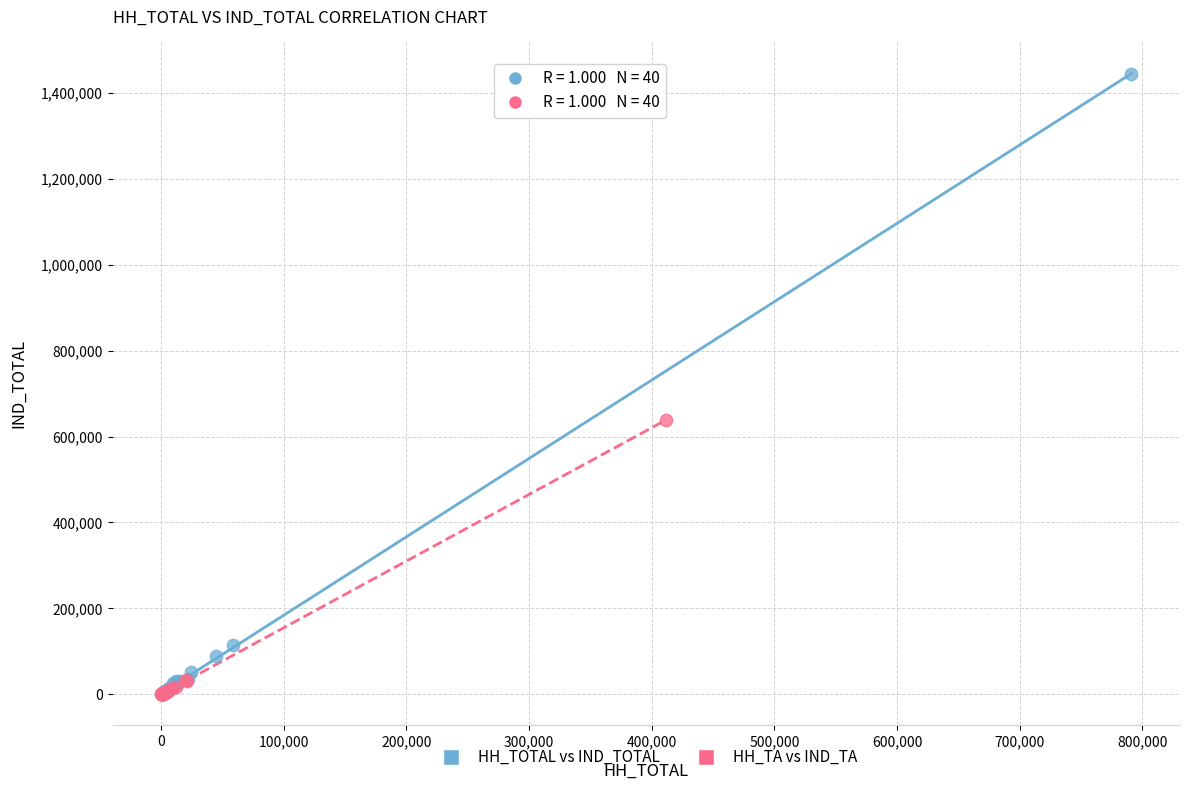

Which series has the largest Y range (max minus min)?

HH_TOTAL vs IND_TOTAL